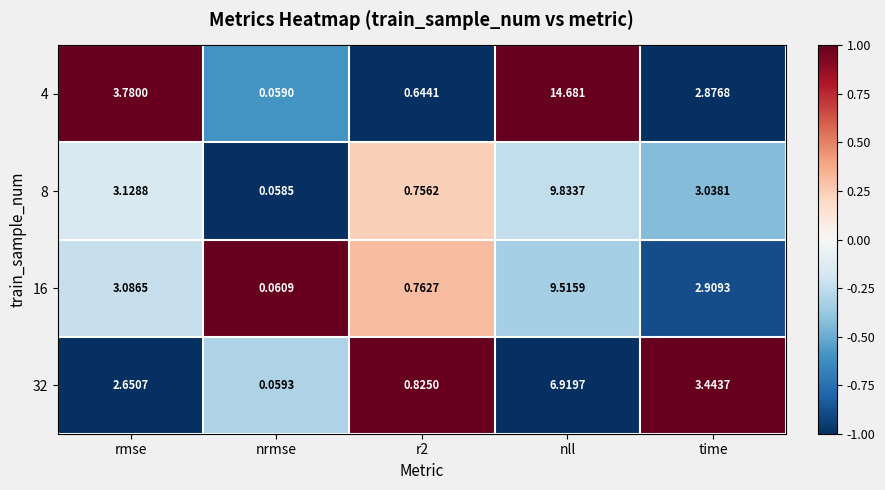

Is the value of 32 at time greater than the value of 8 at rmse?

Yes